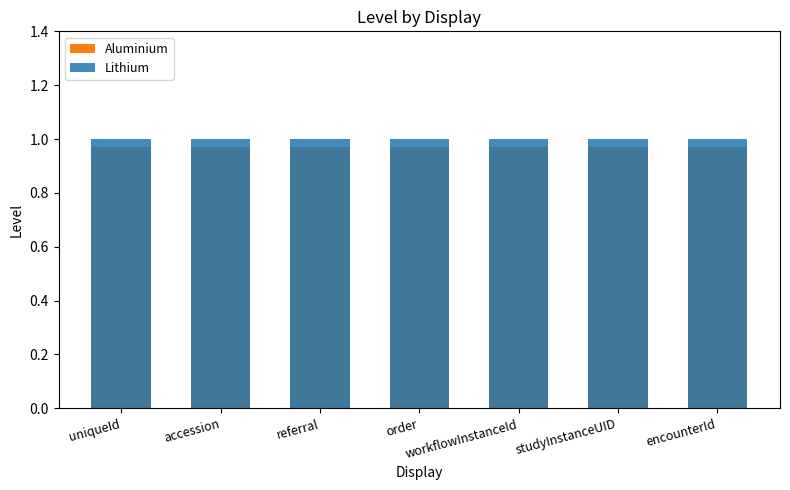

Reading left to right, list all the values displayed in this chart.

Aluminium: 1.0	1.0	1.0	1.0	1.0	1.0	1.0
Lithium: 1.0	1.0	1.0	1.0	1.0	1.0	1.0